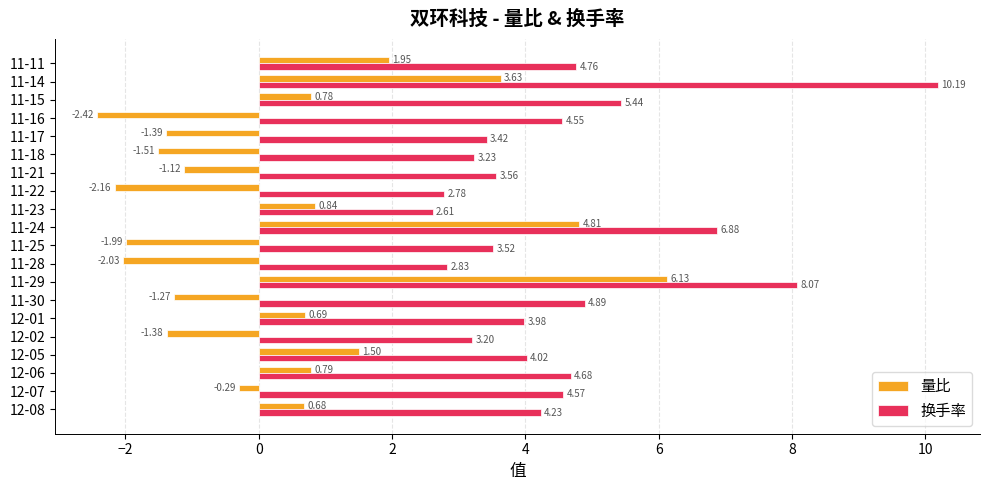

Rank the series by their maximum value, from lowest to highest.

量比, 换手率